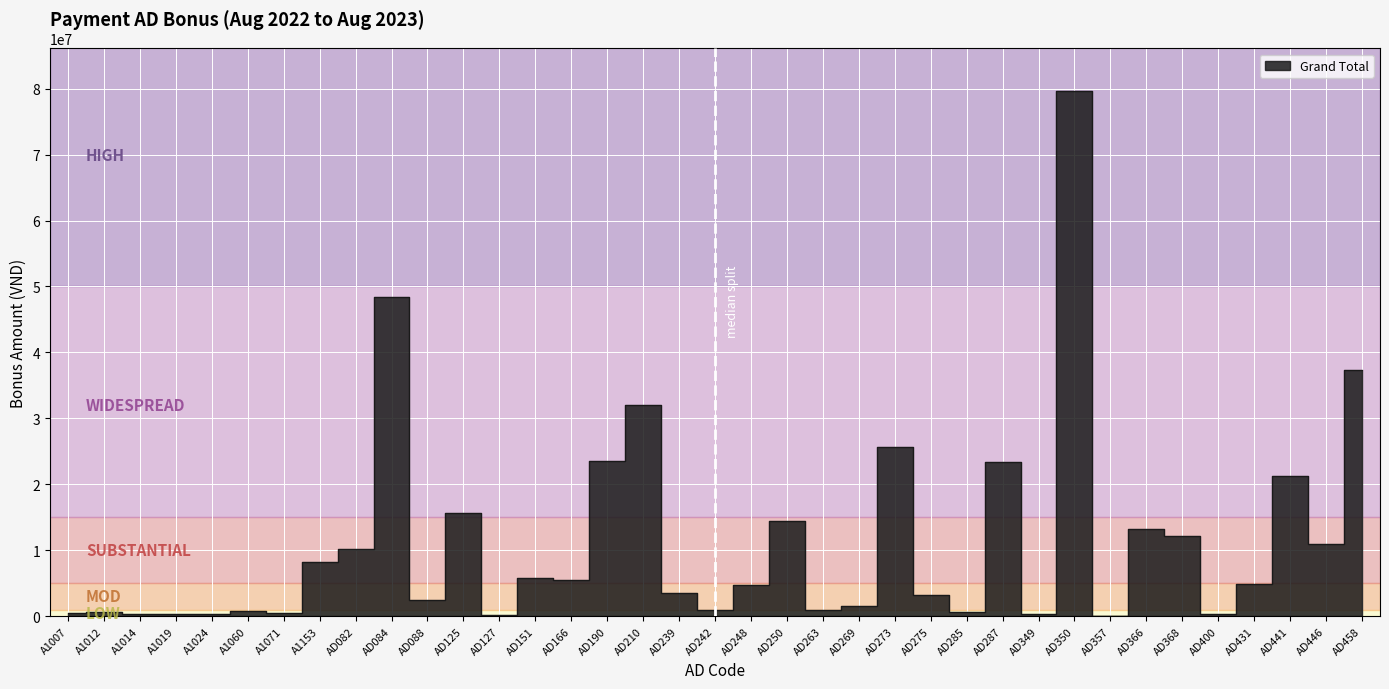

What is the change in value from A1019 to AD269?

+1240231.5